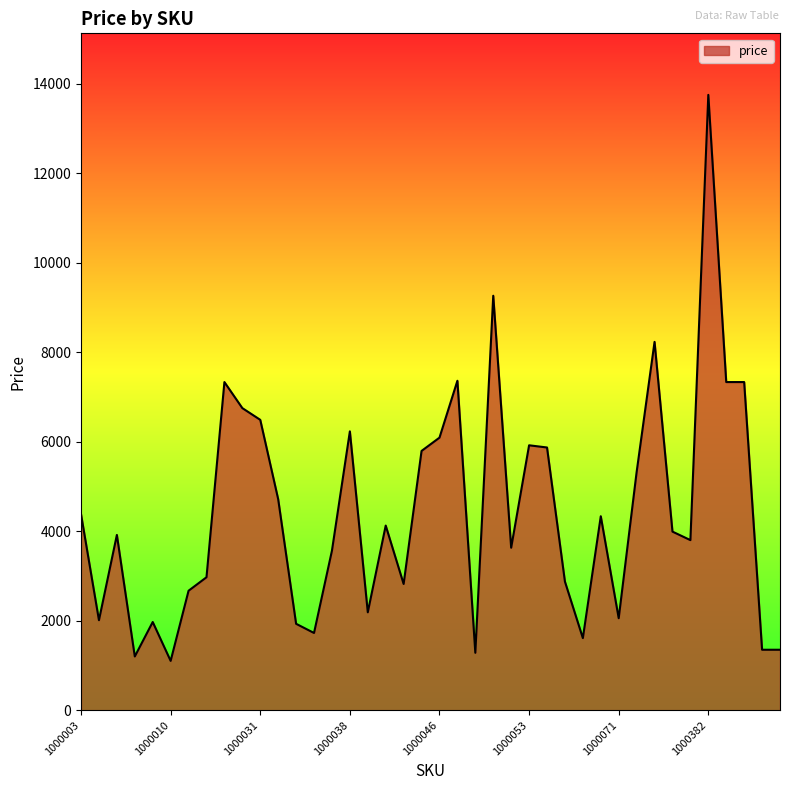

What is the smallest value displayed?

1101